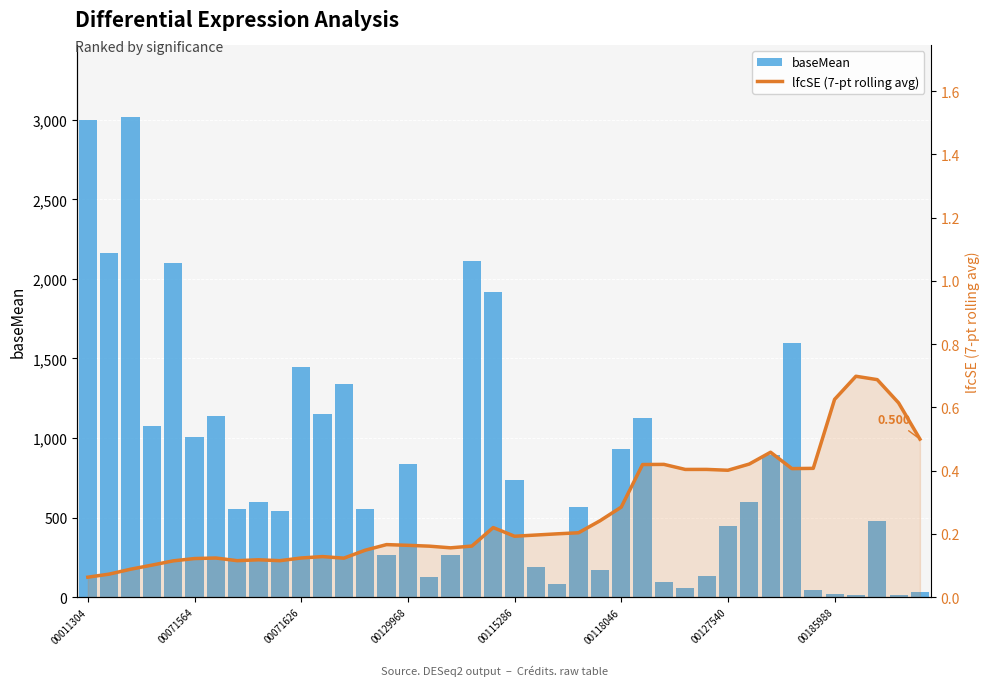

What is the label of the 14th bar from the left?

13